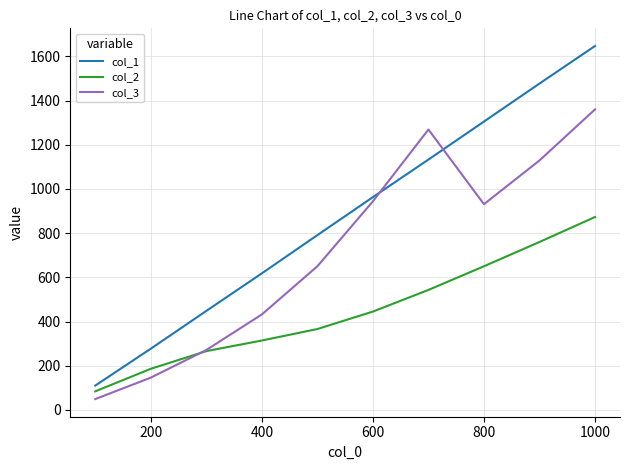

How many distinct data groups are displayed?

3